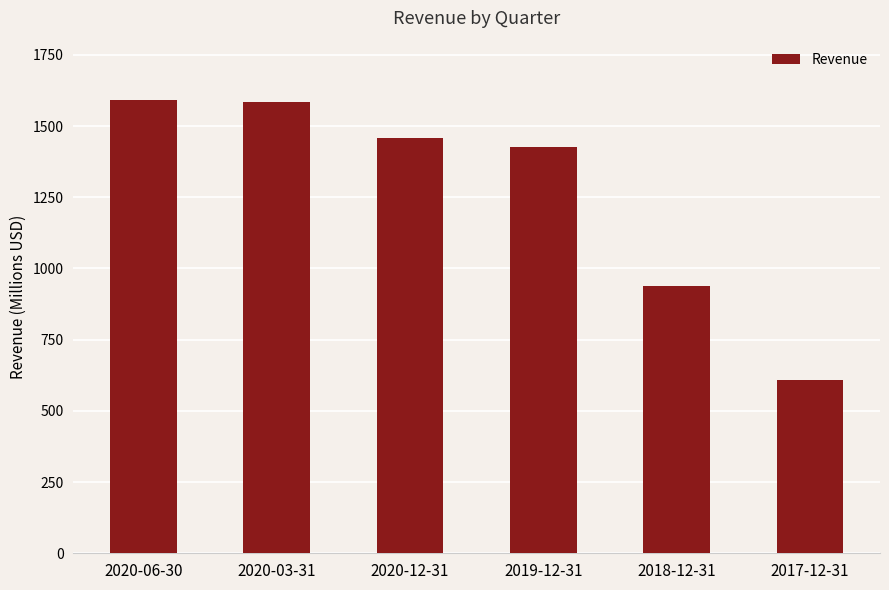

What is the difference between the maximum and minimum values?

984803000